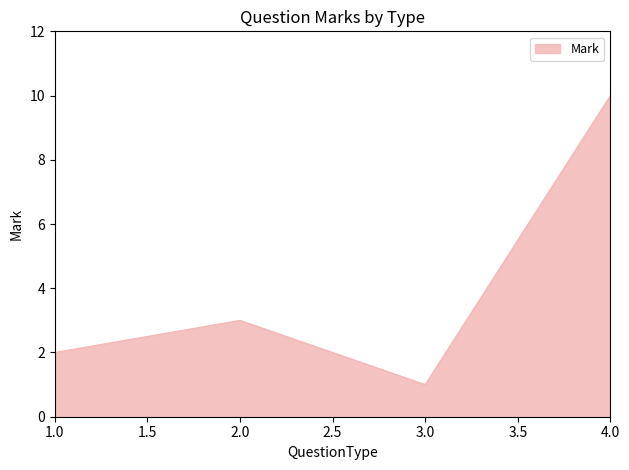

Is it true that the value at 4.0 is 10?

True